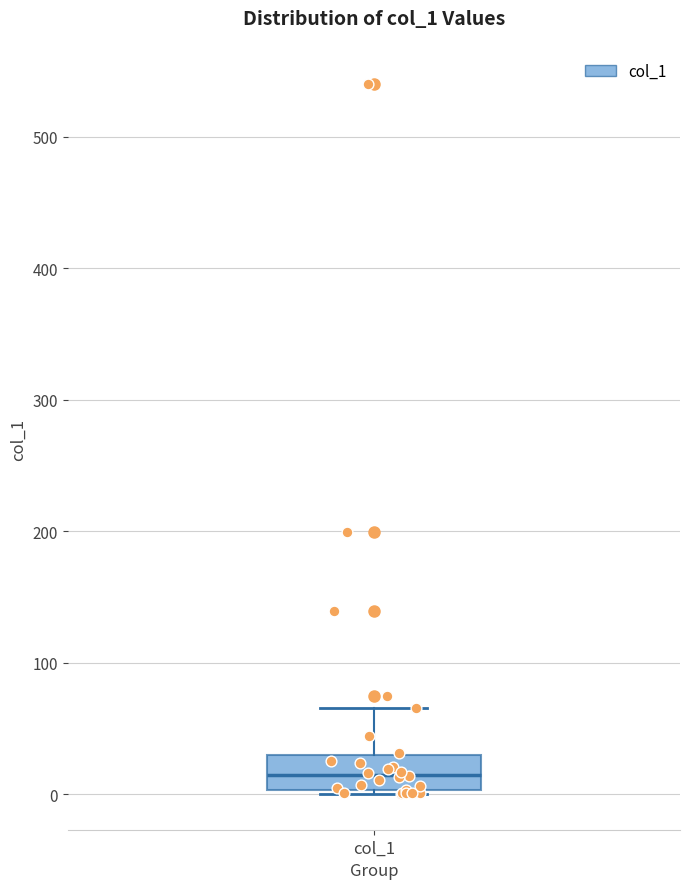

Read this box plot against the y-axis: the position of the median line, the range covered by the box, and the ends of both whiskers. The values are not printed on the chart, so give them approximately, as read against the axis.

median 10, box 0 to 30, whiskers 0 (just below the box's lower edge) to 70